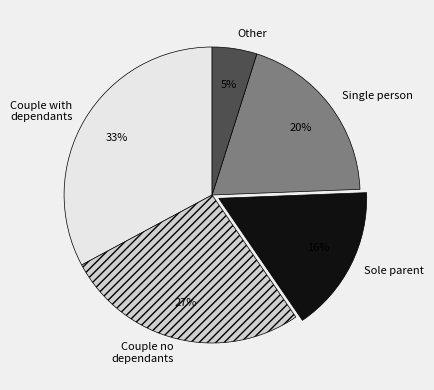

How many segments does this pie chart have?

5